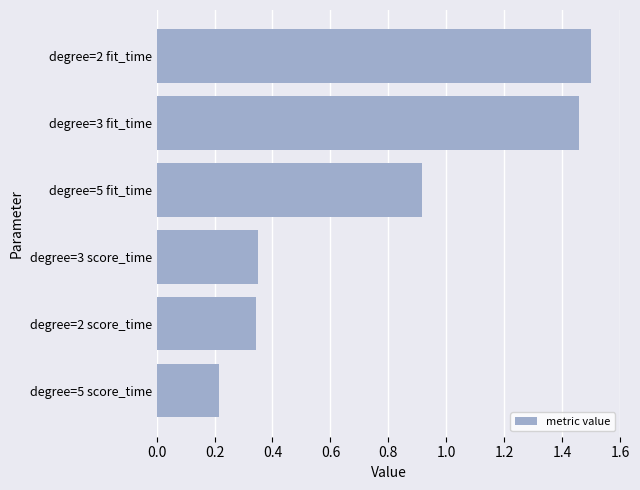

Which has a higher value, degree=5 fit_time or degree=2 score_time?

degree=5 fit_time